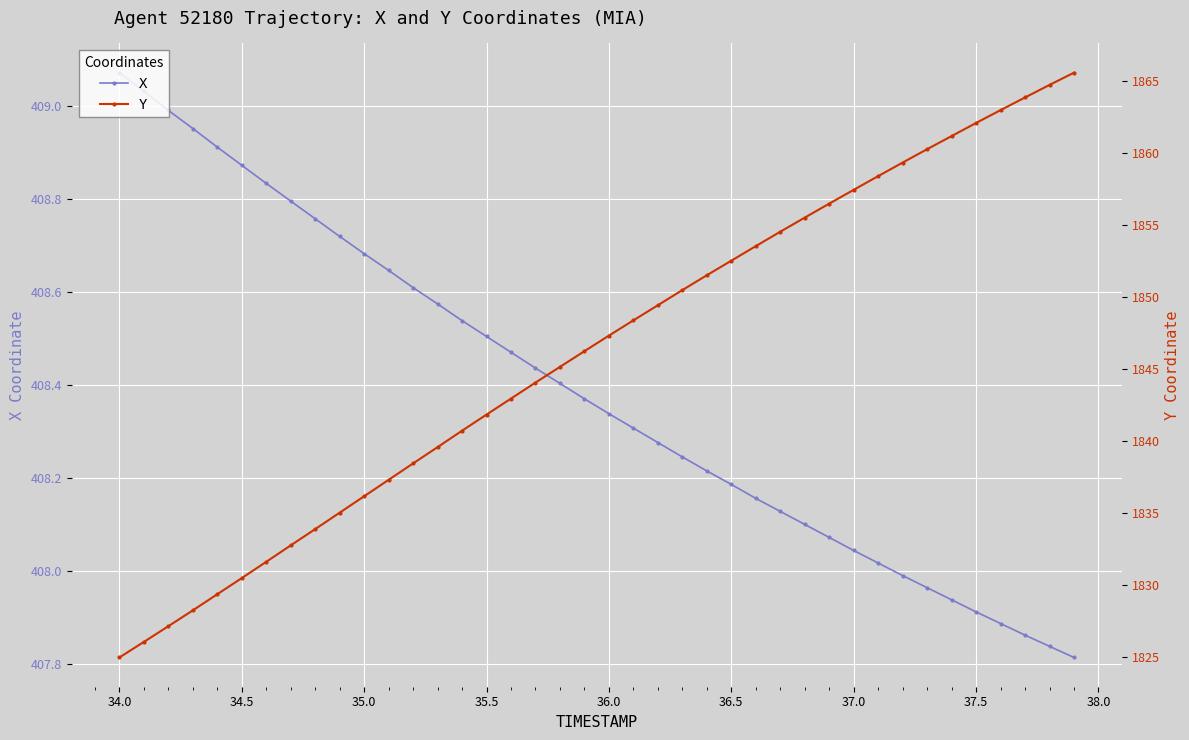

How many values in the Y series are below 1847?

20